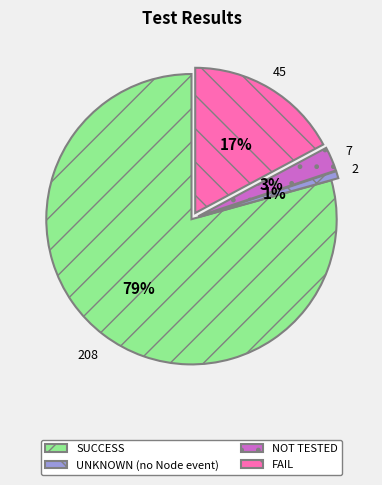

How many segments does this pie chart have?

4